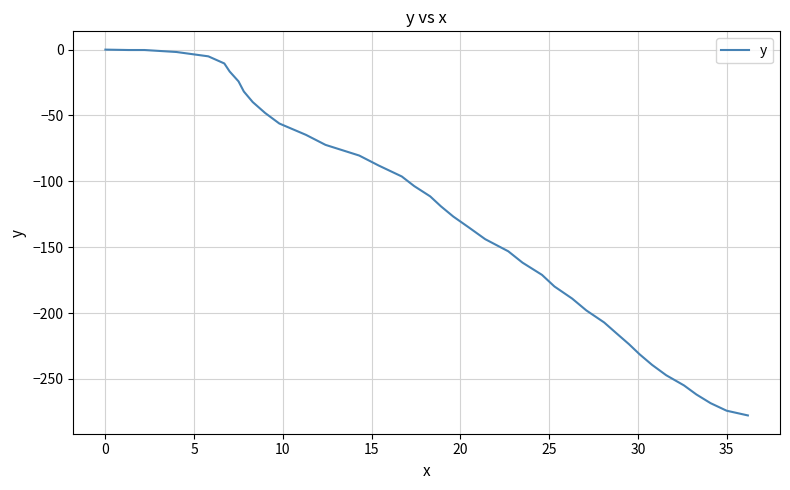

What is the difference between the maximum and minimum values?

277.7